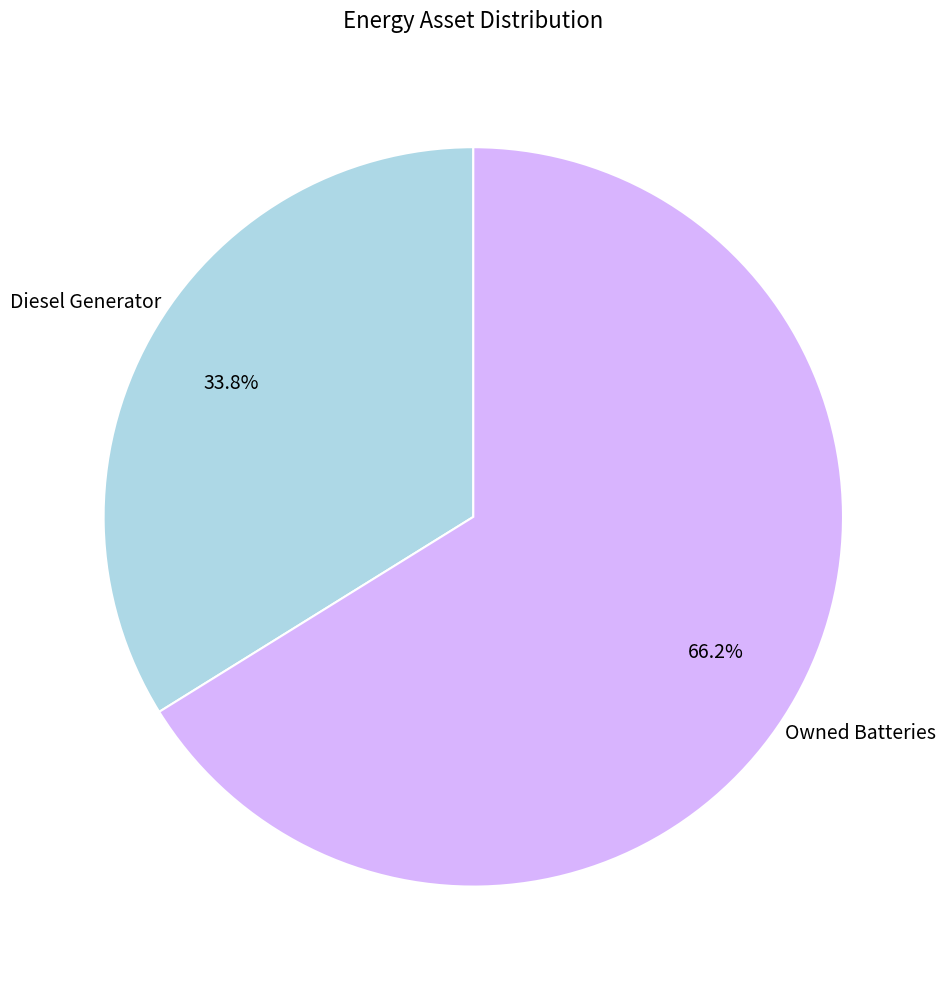

How many slices are in this pie chart?

2